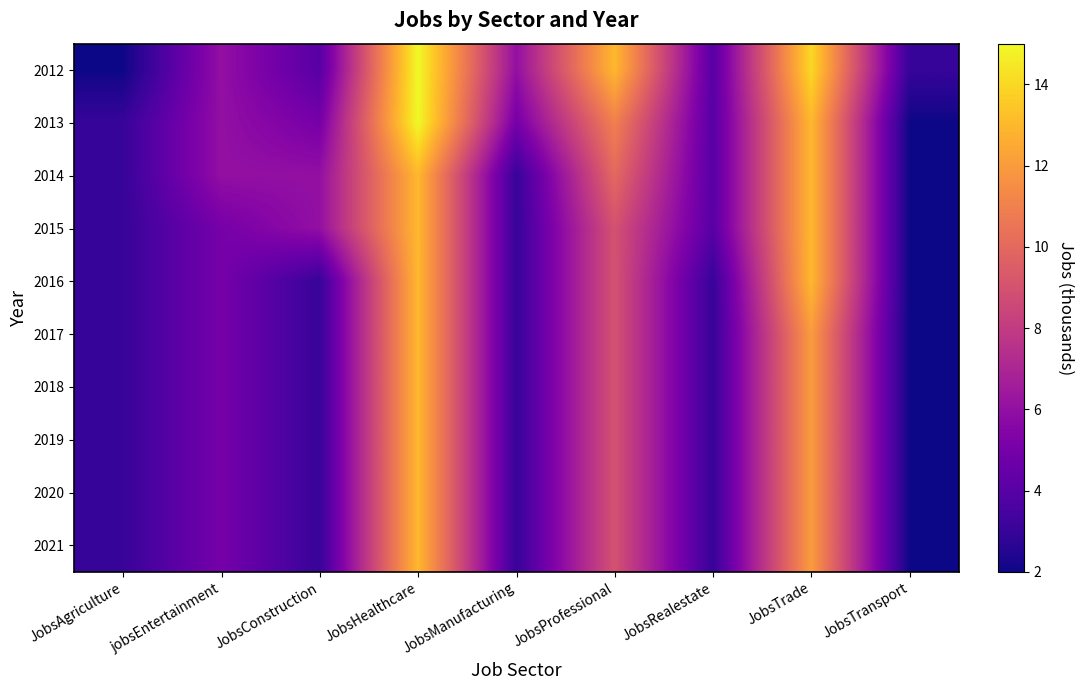

Reading right to left, extract all data points from this chart.

2012: JobsTransport=3	JobsTrade=14	JobsRealestate=4	JobsProfessional=13	JobsManufacturing=6	JobsHealthcare=15	JobsConstruction=4	jobsEntertainment=6	JobsAgriculture=2
2013: JobsTransport=2	JobsTrade=13	JobsRealestate=4	JobsProfessional=11	JobsManufacturing=5	JobsHealthcare=15	JobsConstruction=5	jobsEntertainment=6	JobsAgriculture=3
2014: JobsTransport=2	JobsTrade=13	JobsRealestate=4	JobsProfessional=10	JobsManufacturing=3	JobsHealthcare=13	JobsConstruction=6	jobsEntertainment=6	JobsAgriculture=3
2015: JobsTransport=2	JobsTrade=13	JobsRealestate=4	JobsProfessional=9	JobsManufacturing=3	JobsHealthcare=13	JobsConstruction=6	jobsEntertainment=5	JobsAgriculture=3
2016: JobsTransport=2	JobsTrade=13	JobsRealestate=3	JobsProfessional=9	JobsManufacturing=3	JobsHealthcare=13	JobsConstruction=3	jobsEntertainment=5	JobsAgriculture=3
2017: JobsTransport=2	JobsTrade=12	JobsRealestate=3	JobsProfessional=9	JobsManufacturing=3	JobsHealthcare=13	JobsConstruction=3	jobsEntertainment=5	JobsAgriculture=3
2018: JobsTransport=2	JobsTrade=12	JobsRealestate=3	JobsProfessional=9	JobsManufacturing=3	JobsHealthcare=13	JobsConstruction=3	jobsEntertainment=5	JobsAgriculture=3
2019: JobsTransport=2	JobsTrade=12	JobsRealestate=3	JobsProfessional=9	JobsManufacturing=3	JobsHealthcare=13	JobsConstruction=3	jobsEntertainment=5	JobsAgriculture=3
2020: JobsTransport=2	JobsTrade=12	JobsRealestate=3	JobsProfessional=9	JobsManufacturing=3	JobsHealthcare=13	JobsConstruction=3	jobsEntertainment=5	JobsAgriculture=3
2021: JobsTransport=2	JobsTrade=12	JobsRealestate=3	JobsProfessional=9	JobsManufacturing=3	JobsHealthcare=13	JobsConstruction=3	jobsEntertainment=5	JobsAgriculture=3